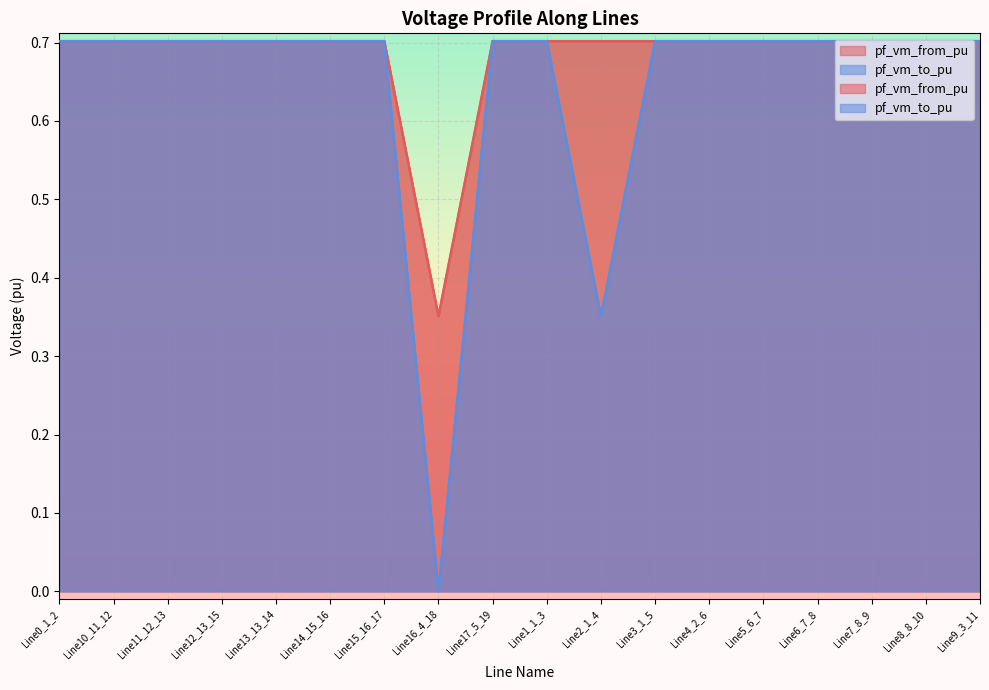

At which category is the sum across all series the highest?

Line15_16_17